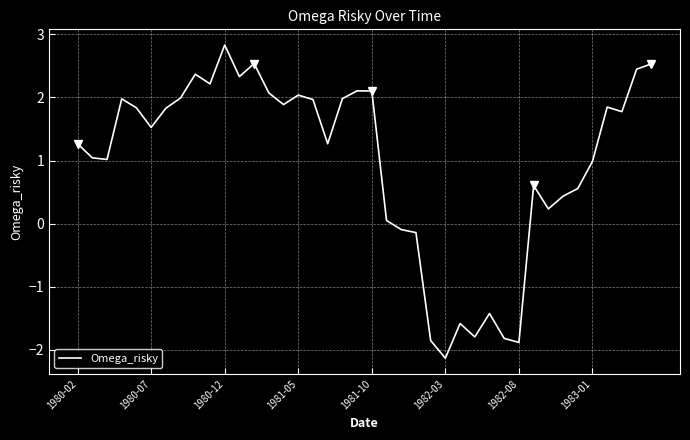

At which label does Omega_risky reach its peak?

1980-12